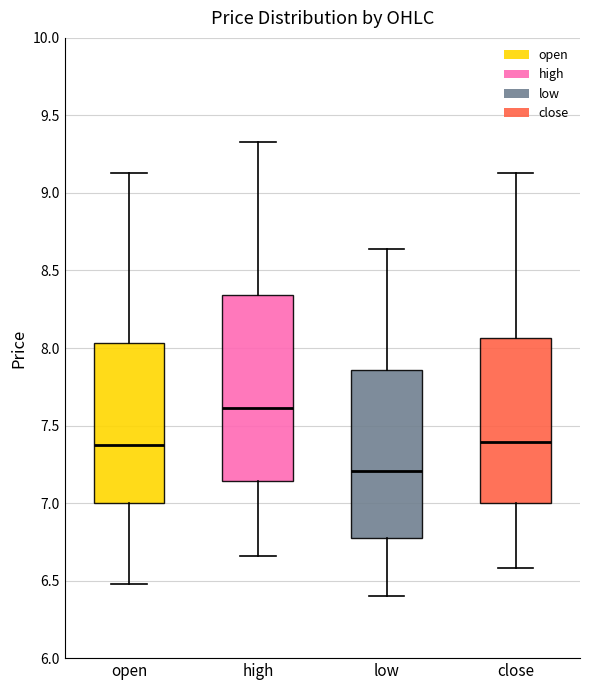

Which box has the lowest median line?

low